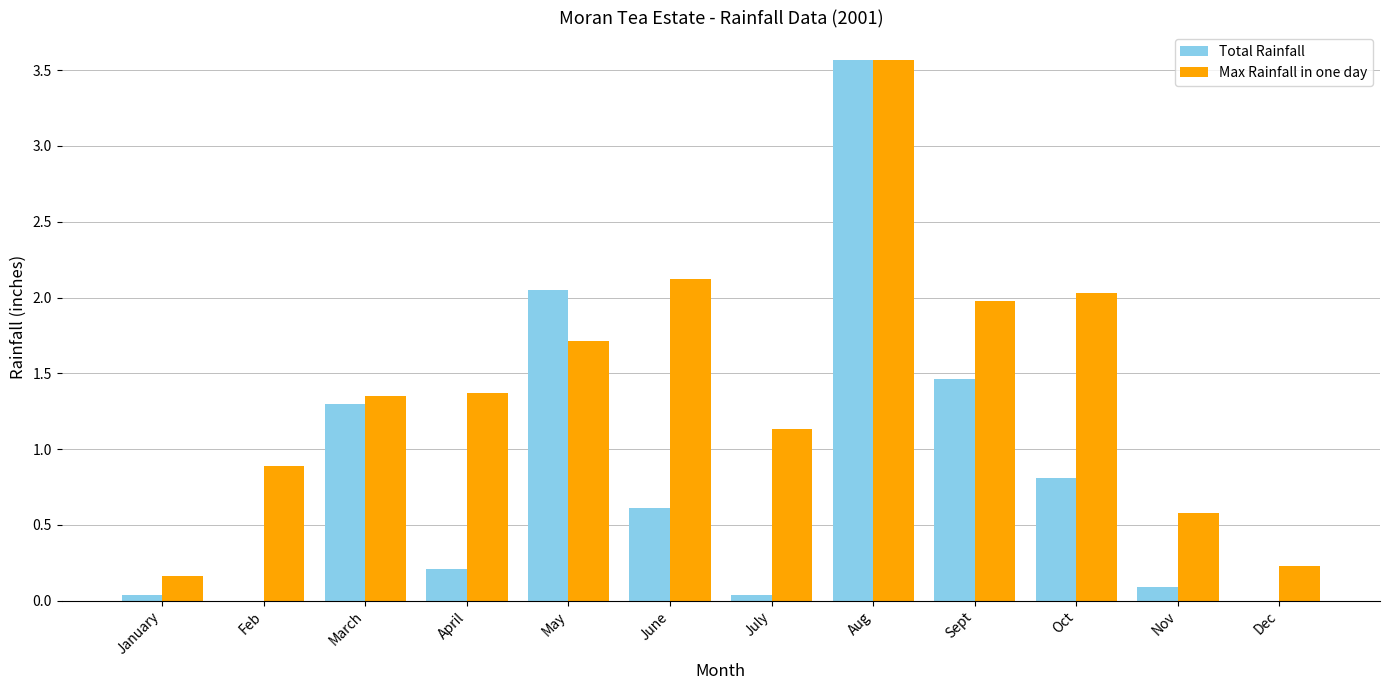

Is the value of Max Rainfall in one day at July greater than the value of Total Rainfall at July?

Yes